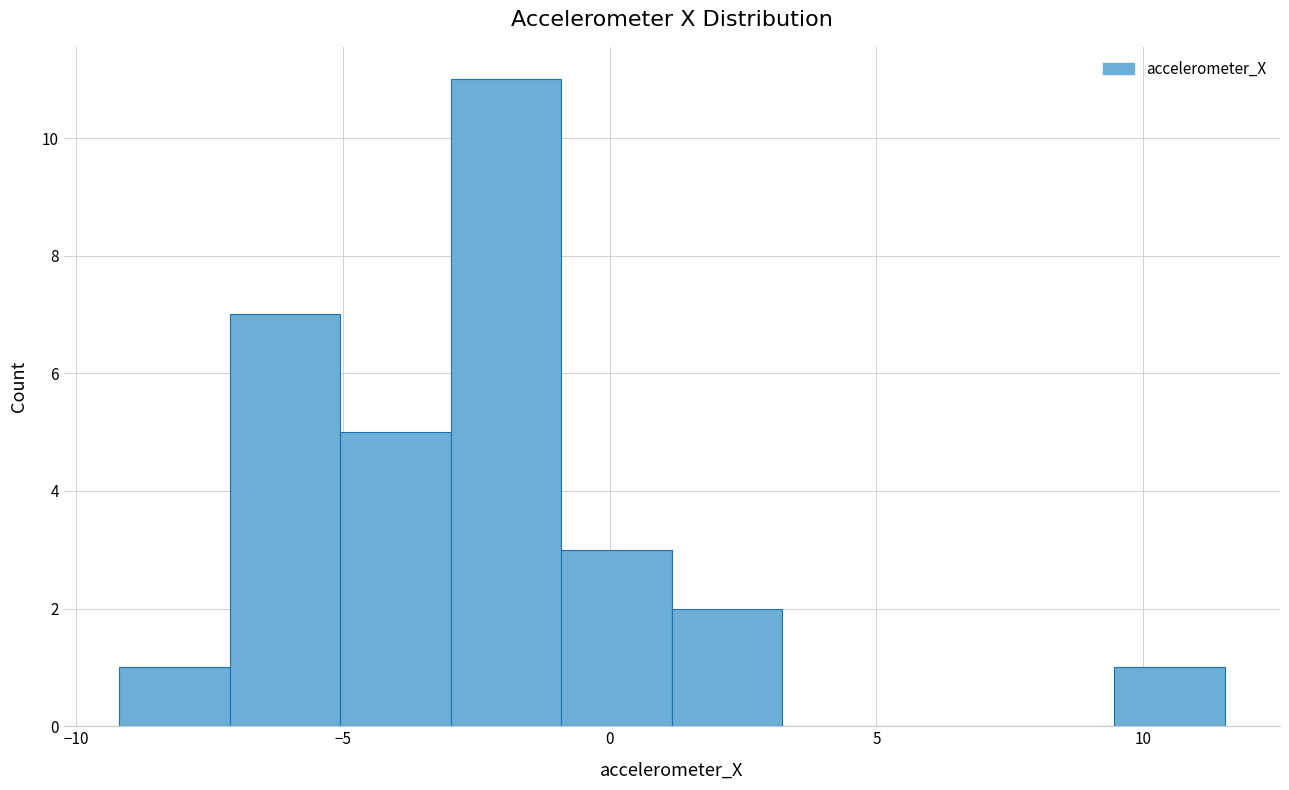

Which range on the x-axis has the tallest bar?

-3.0 to -1.0